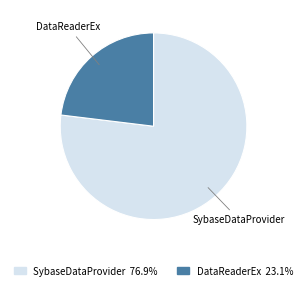

Approximately how many times larger is the value at DataReaderEx compared to SybaseDataProvider?

0.3